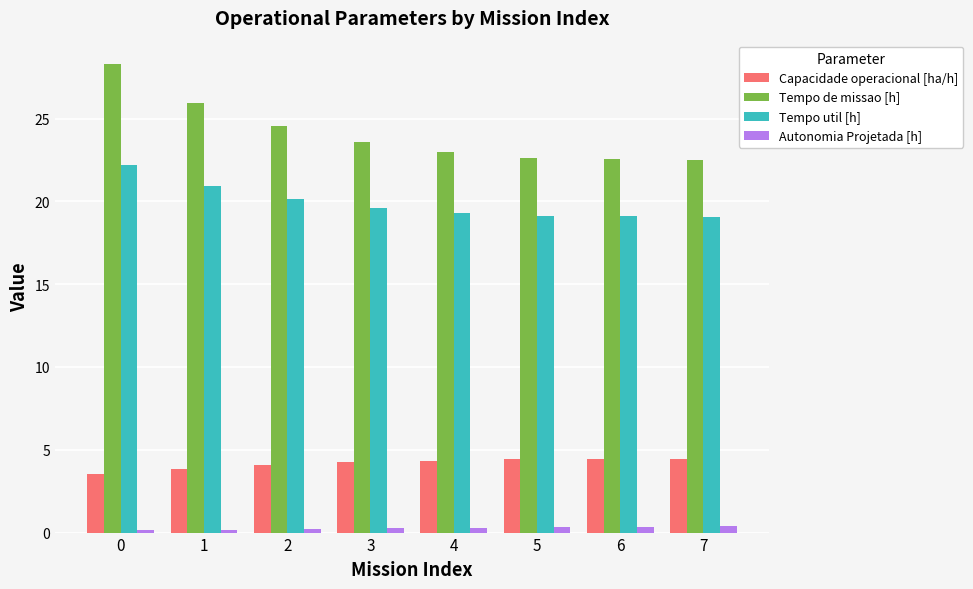

Which series has the largest total across all categories?

Tempo de missao [h]